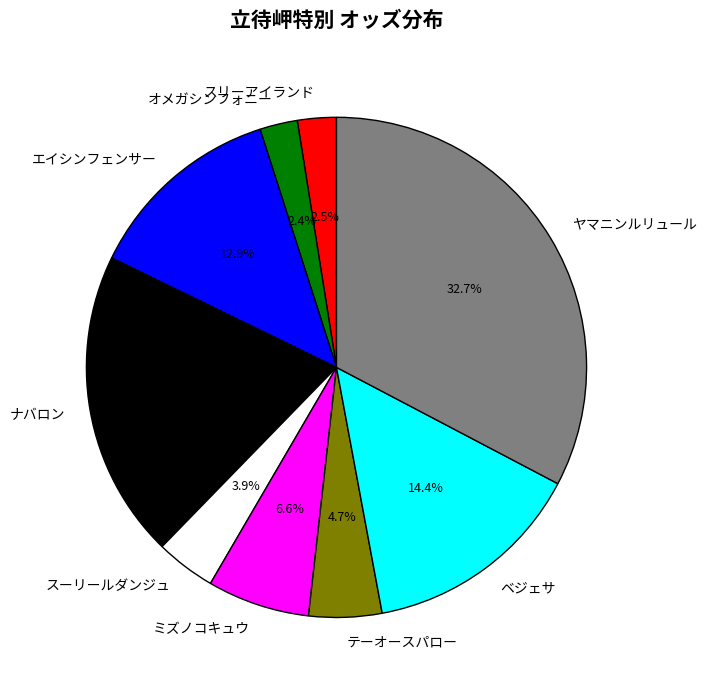

Does テーオースパロー account for over 50% of the chart?

No